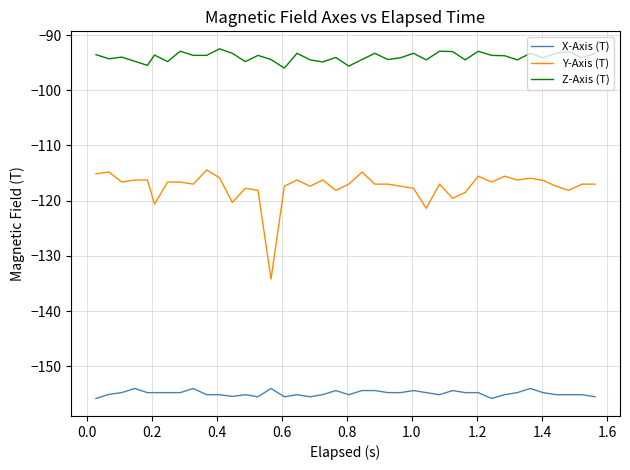

What is the lowest value of the Z-Axis (T) series?

-96.0